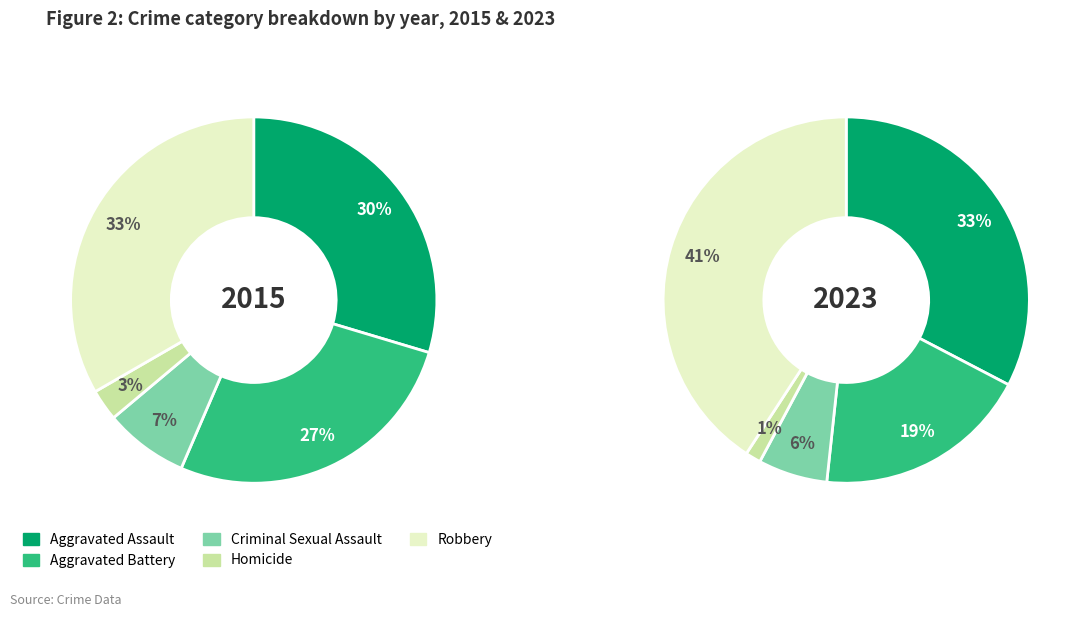

What percentage do Criminal Sexual Assault and Aggravated Assault together represent?

37.0%